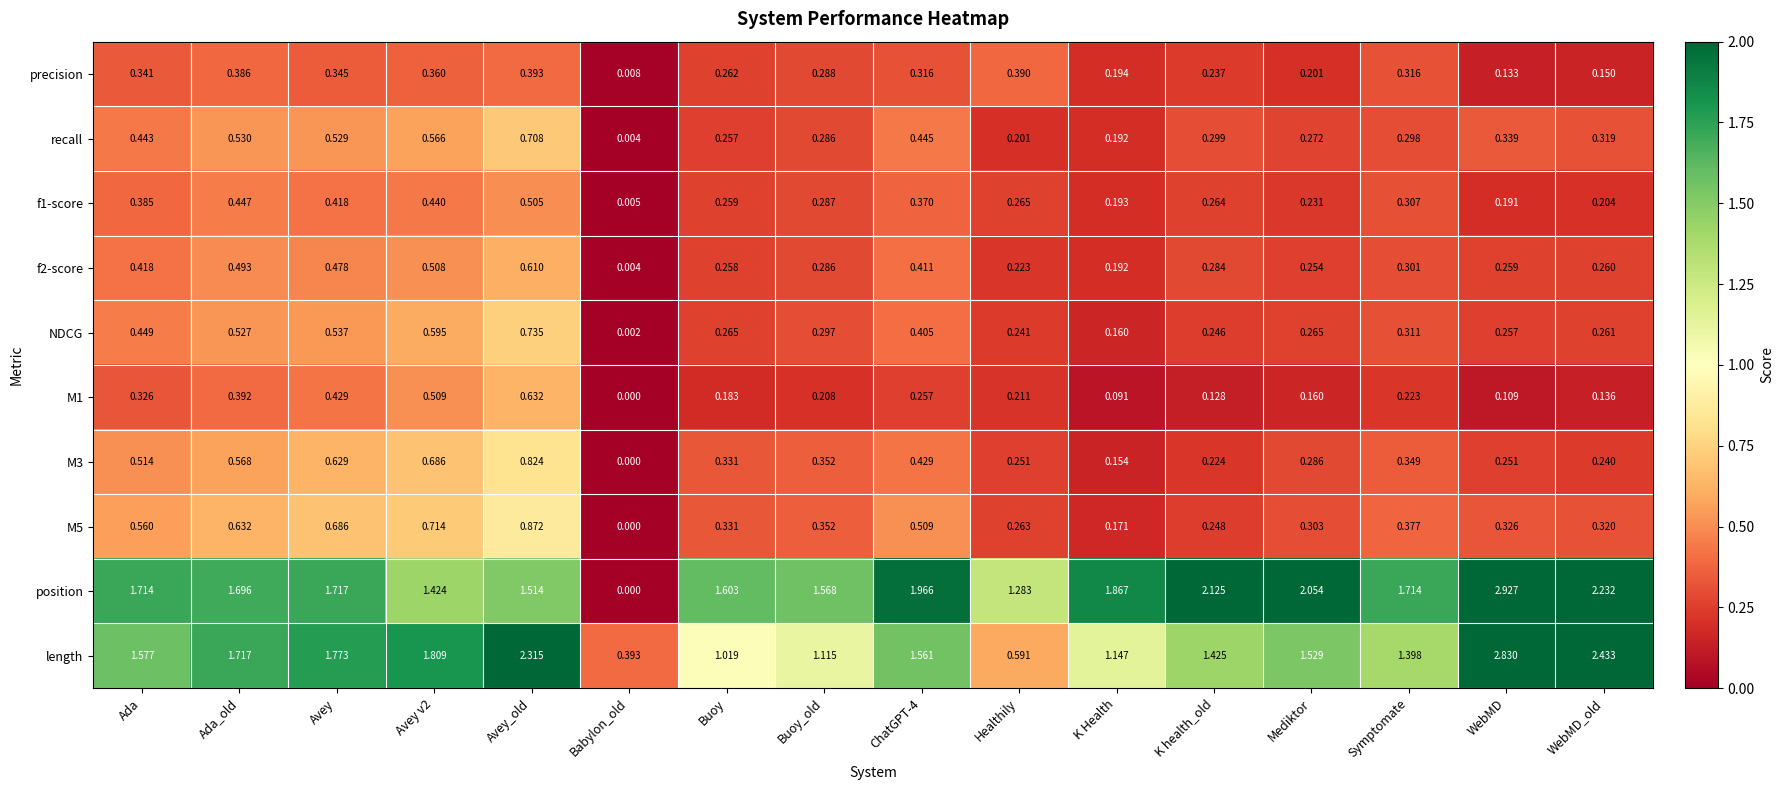

Count the number of data series in this chart.

10